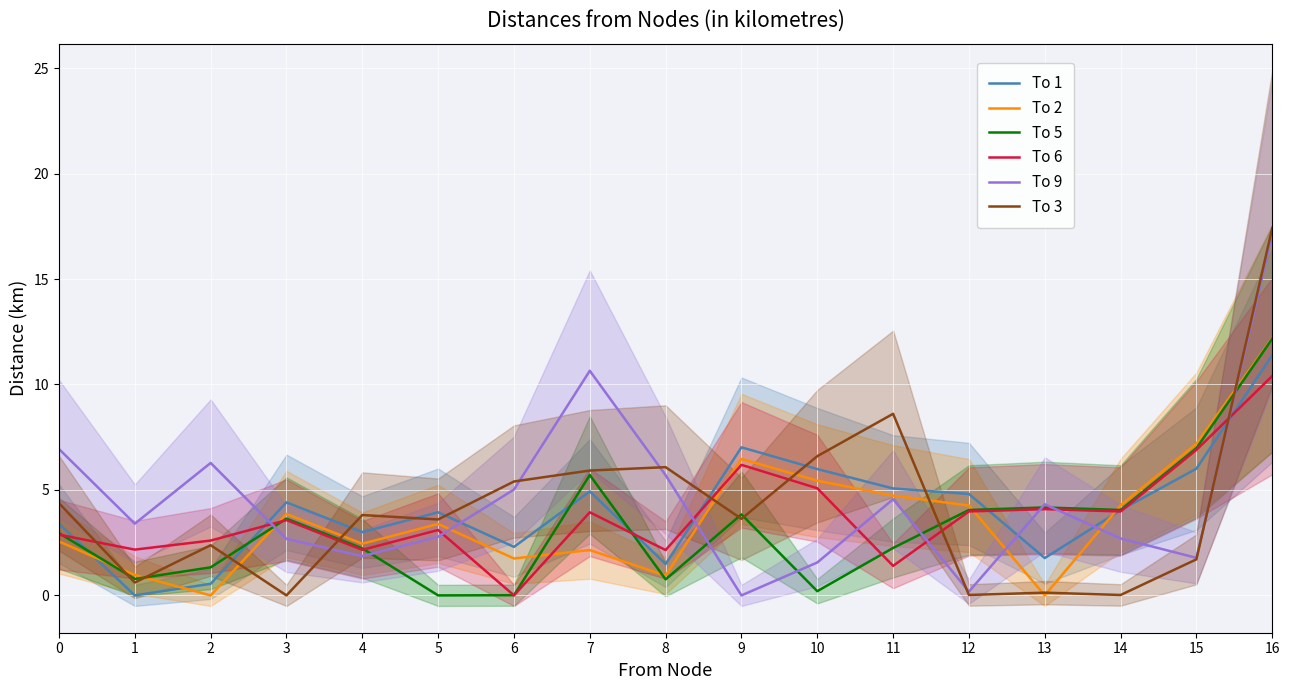

True or false: To 6 has more than 0 interior local peaks.

True